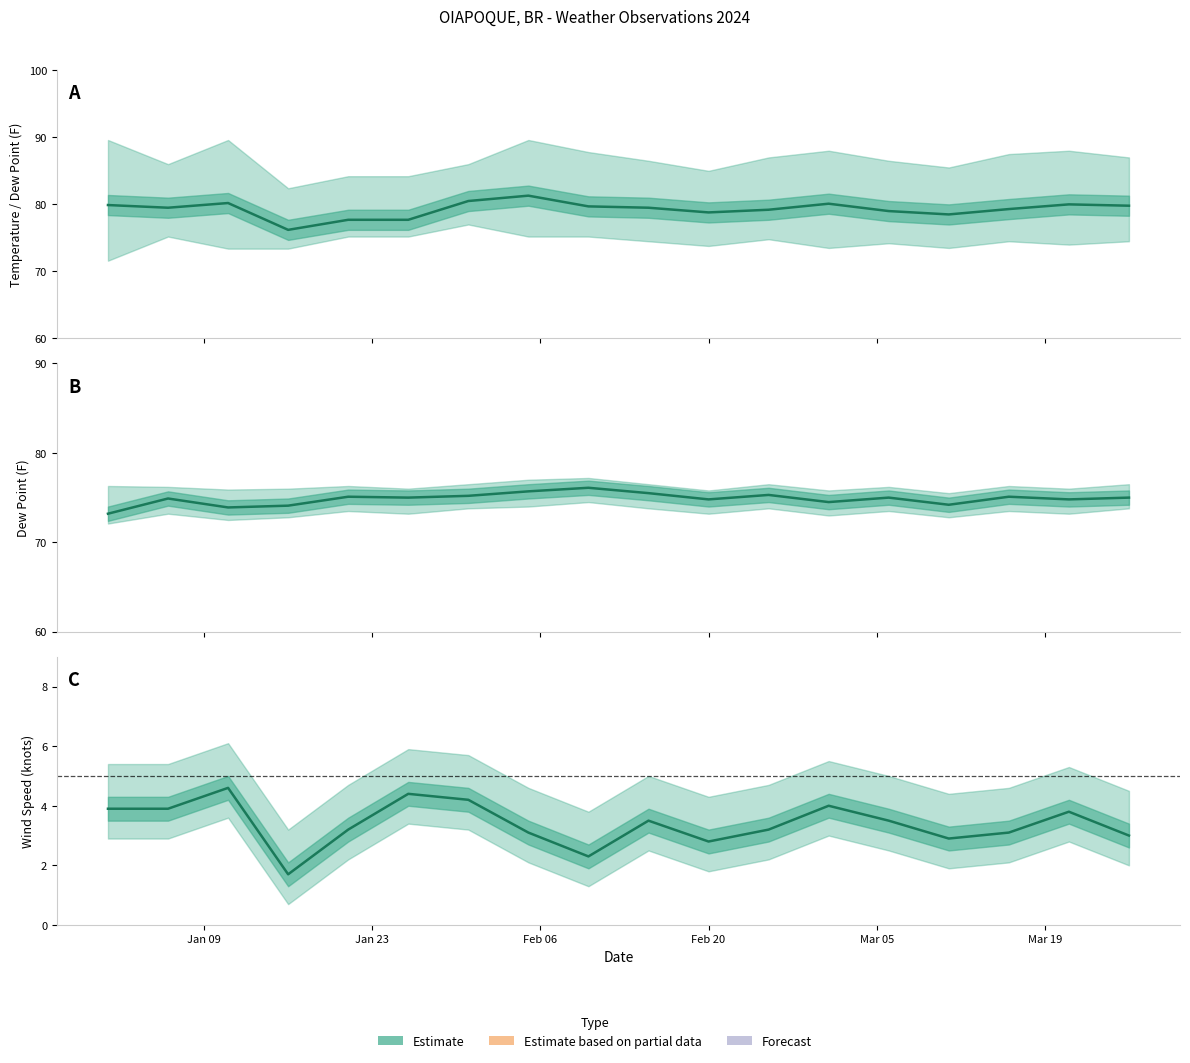

How many values in the TEMP series exceed 79?

12